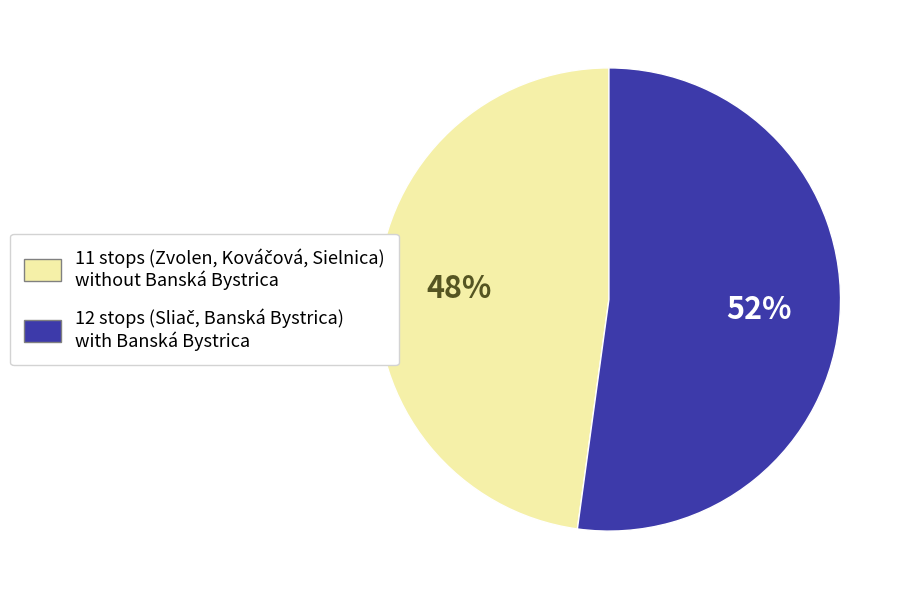

Is there a majority slice in this chart?

Yes